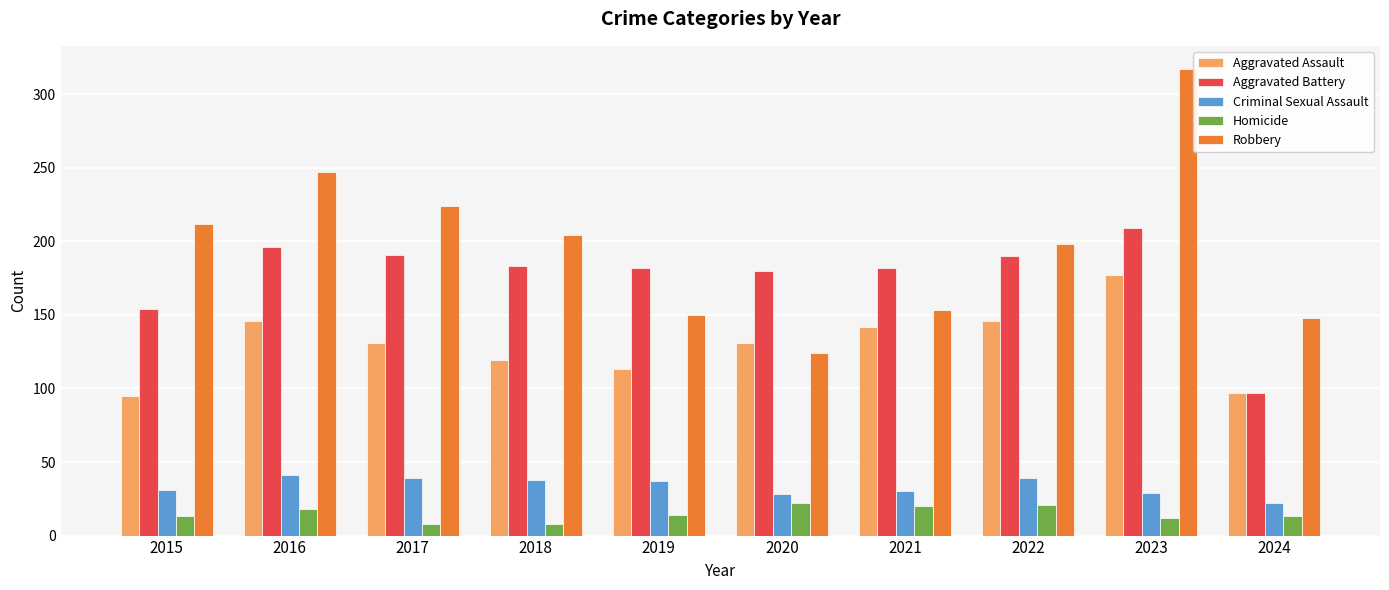

What is the value of the Aggravated Assault bar at the 7th from the left?

142